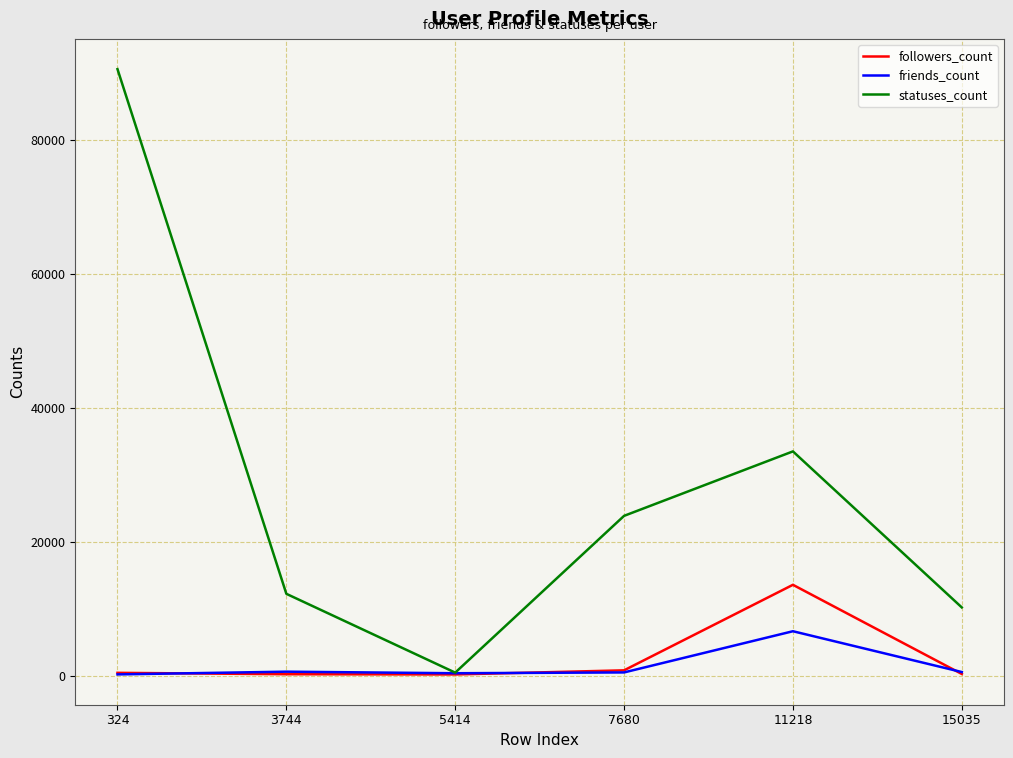

Where is statuses_count nearest to the value 45557?

11218